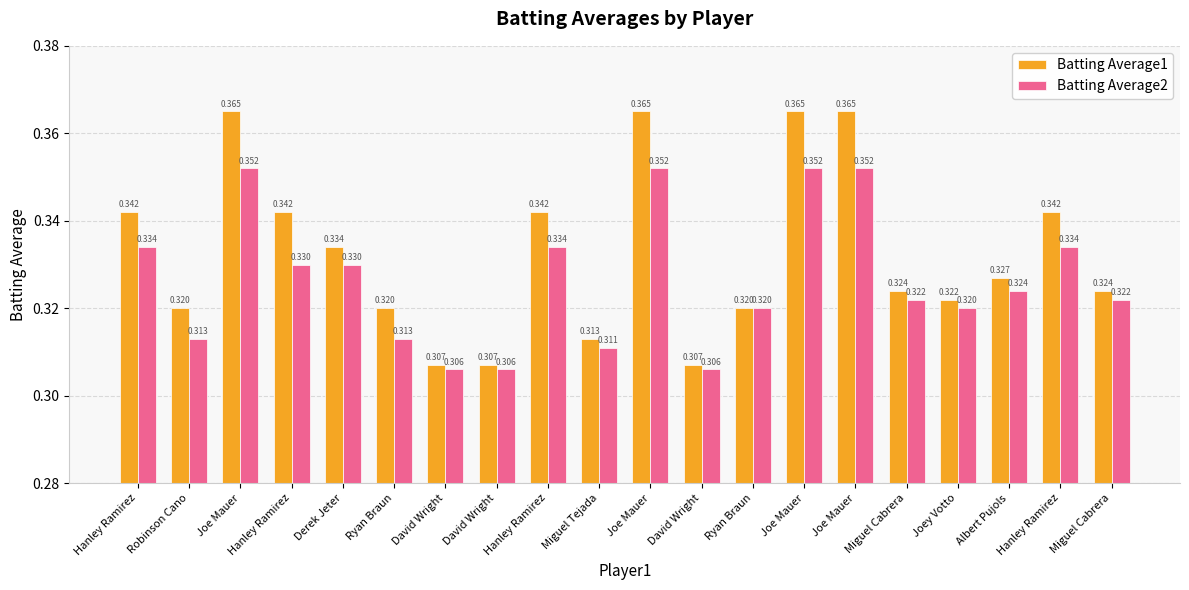

Reading left to right, transcribe all the data shown in this chart.

Batting Average1: 0.3	0.3	0.4	0.3	0.3	0.3	0.3	0.3	0.3	0.3	0.4	0.3	0.3	0.4	0.4	0.3	0.3	0.3	0.3	0.3
Batting Average2: 0.3	0.3	0.4	0.3	0.3	0.3	0.3	0.3	0.3	0.3	0.4	0.3	0.3	0.4	0.4	0.3	0.3	0.3	0.3	0.3